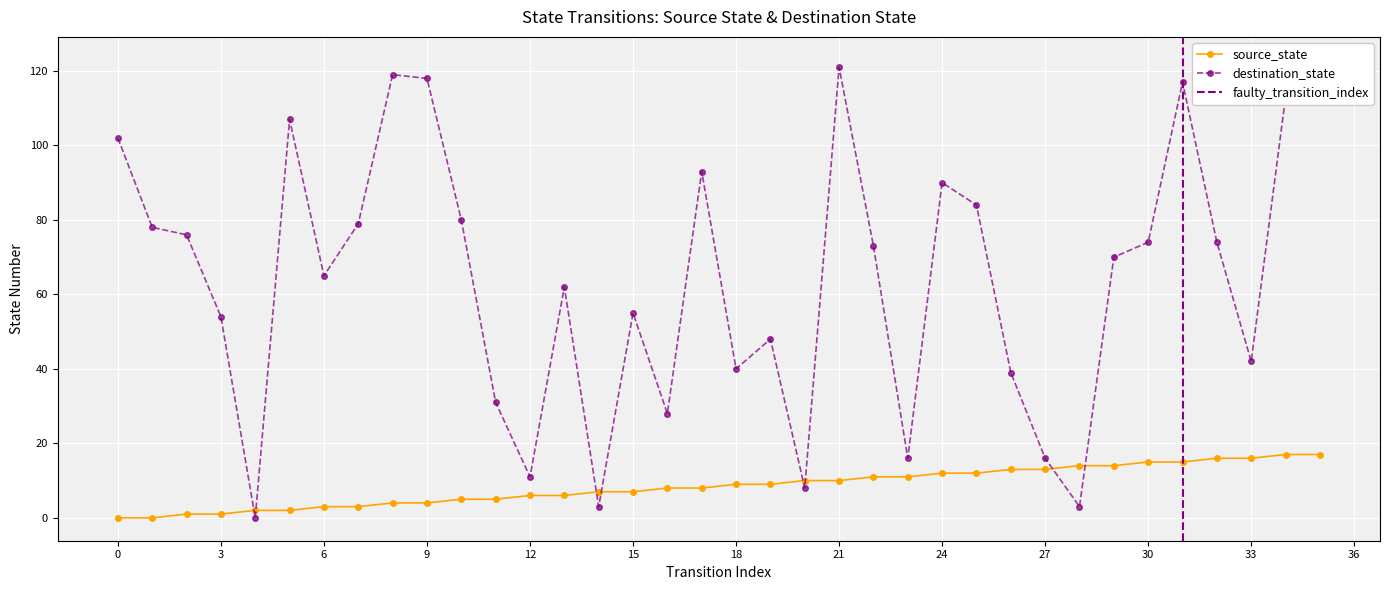

The value of destination_state at 5 is 107. True or false?

True